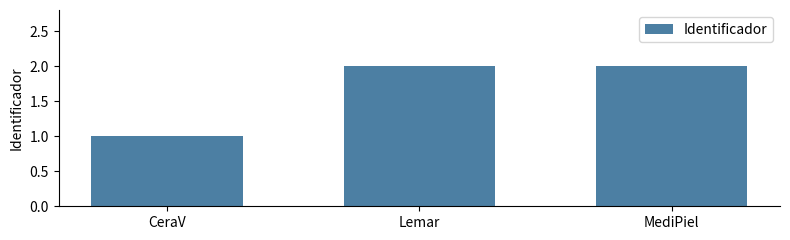

Is it true that the value at Lemar is 3?

False